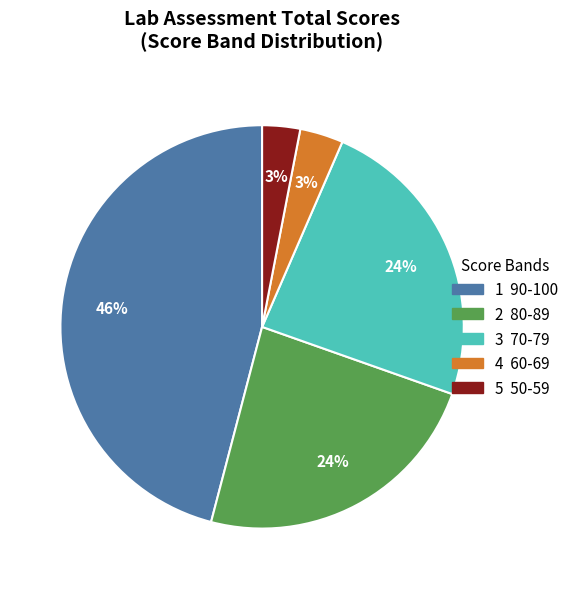

To the nearest percent, what is the average slice percentage?

20%